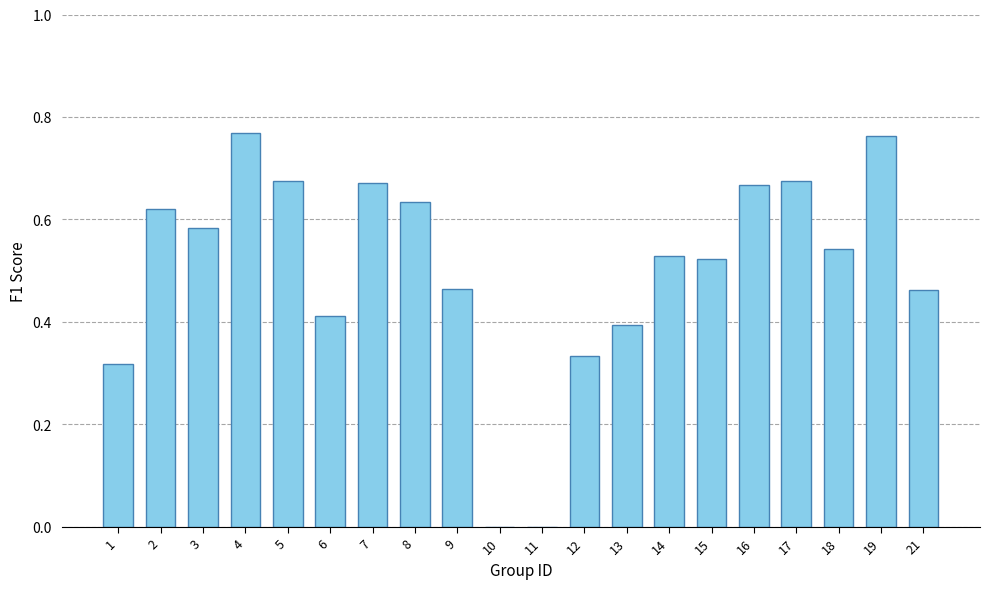

The value at 21 is 0.2. True or false?

False